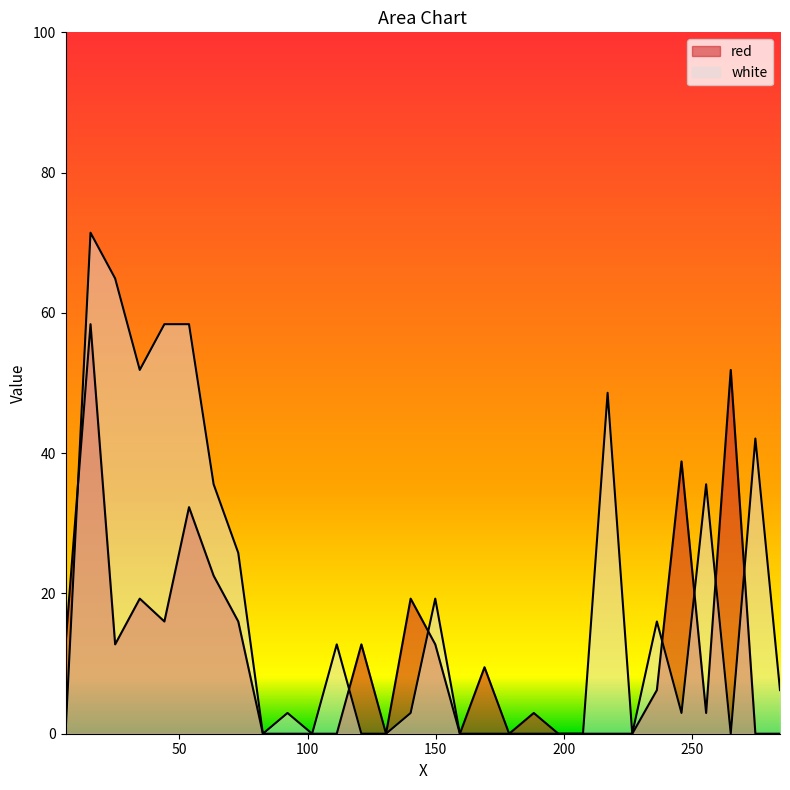

At which label does red first exceed 6?

5.656